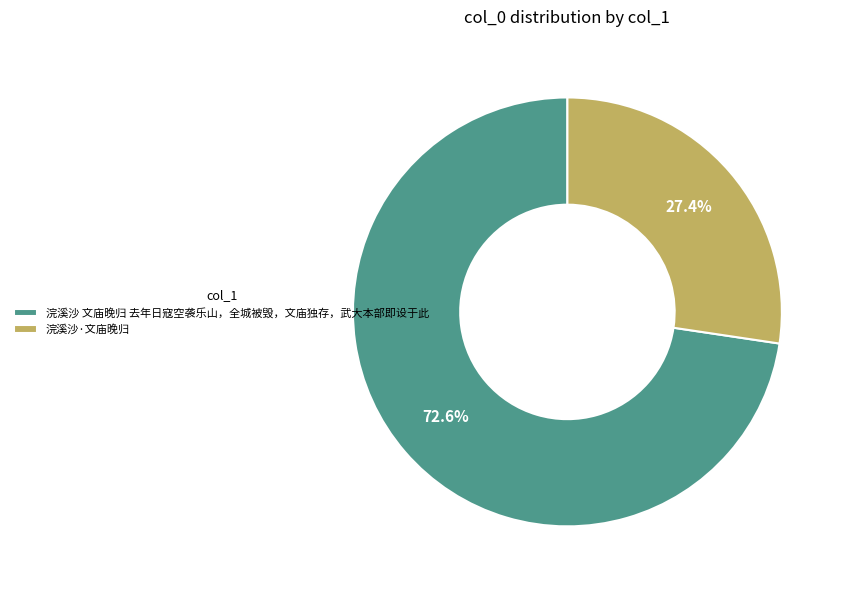

Is it true that 浣溪沙 文庙晚归 去年日寇空袭乐山，全城被毁，文庙独存，武大本部即设于此 is 73% of the pie?

True